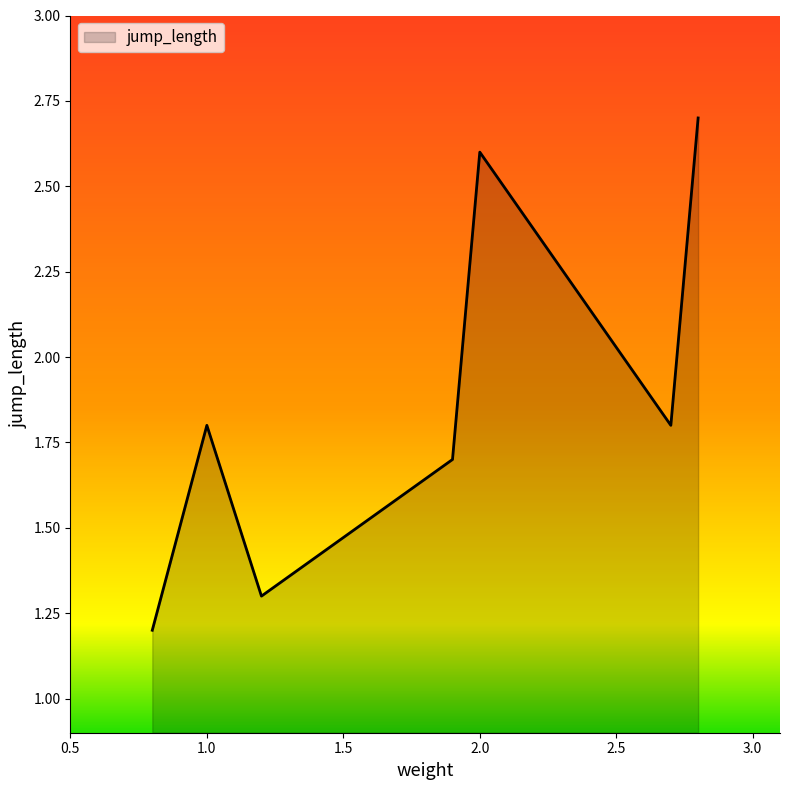

What is the average value?

1.9